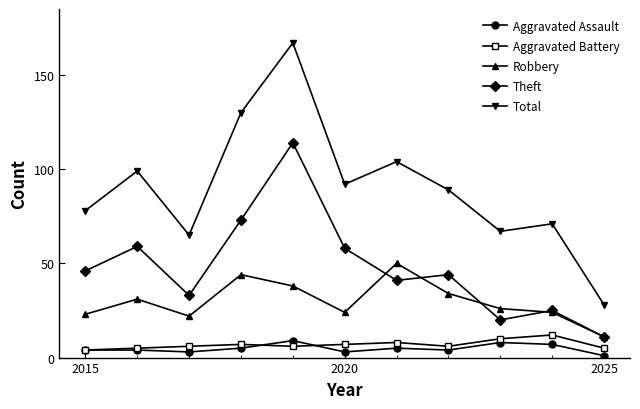

Reading left to right, list all the values displayed in this chart.

Aggravated Assault: 4	4	3	5	9	3	5	4	8	7	1
Aggravated Battery: 4	5	6	7	6	7	8	6	10	12	5
Robbery: 23	31	22	44	38	24	50	34	26	24	11
Theft: 46	59	33	73	114	58	41	44	20	25	11
Total: 78	99	65	130	167	92	104	89	67	71	28